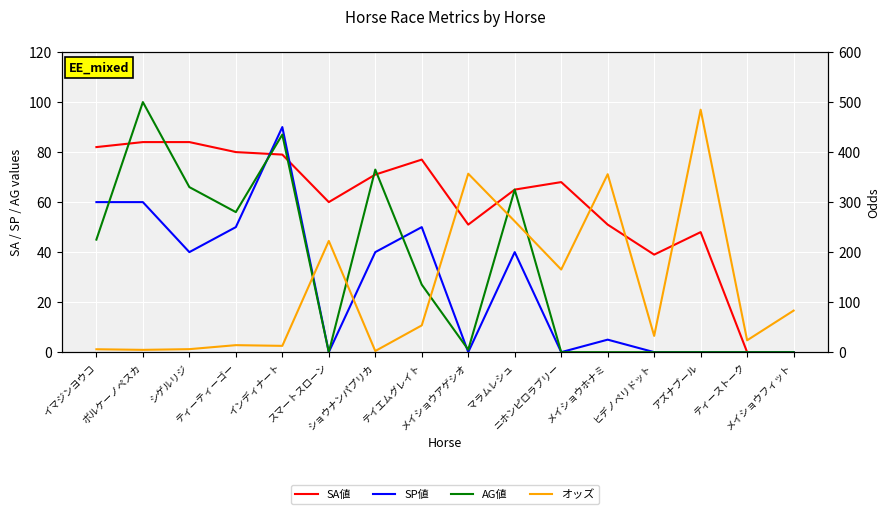

True or false: AG値 has a value of 61.9 at ボルケーノペスカ.

False